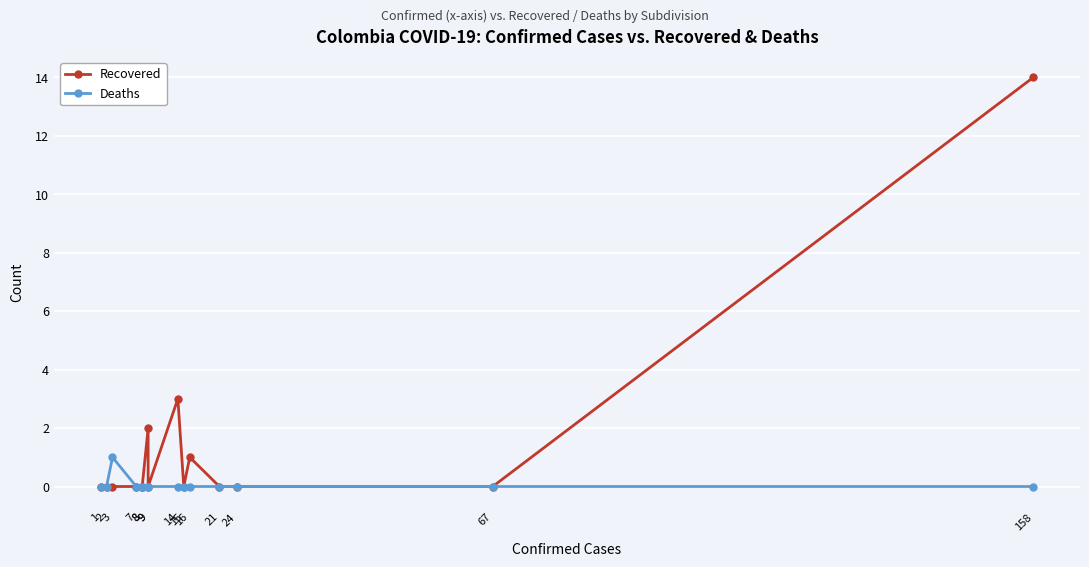

True or false: Deaths and Recovered intersect in this chart.

False